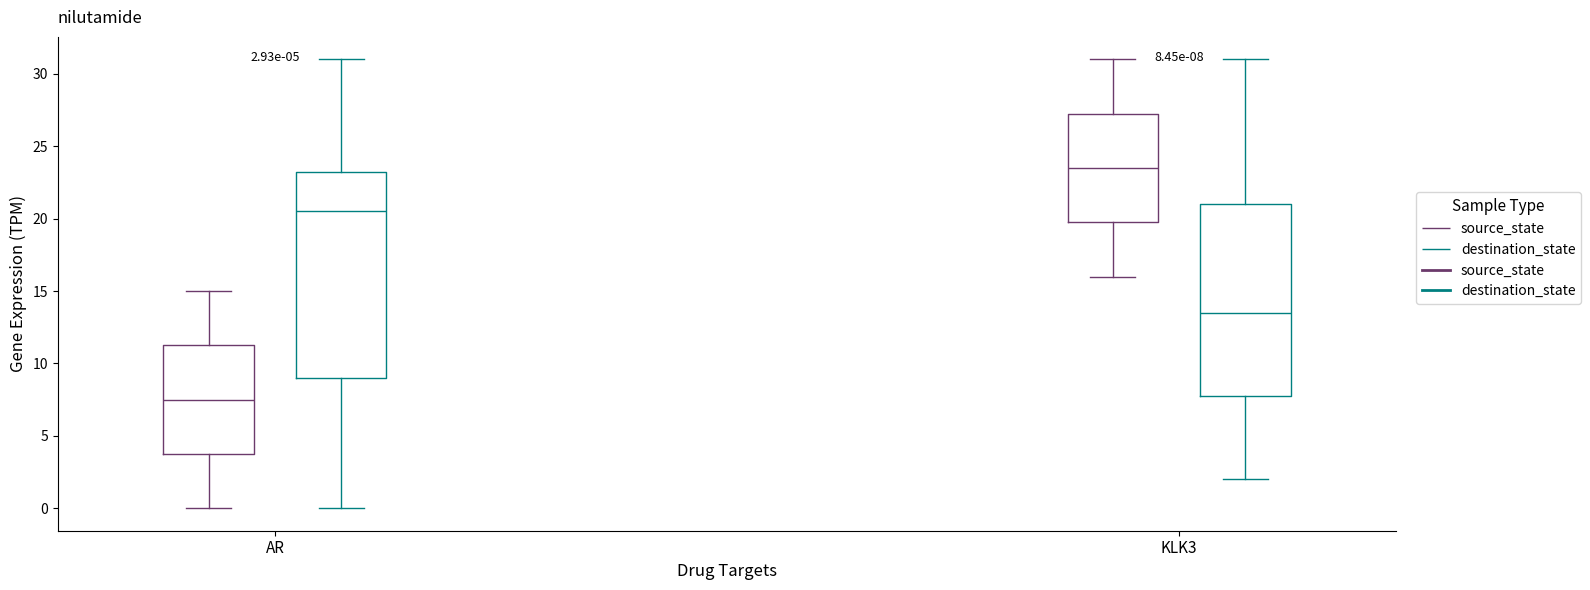

Which box is the tallest, from its lower edge to its upper edge?

AR (destination_state)